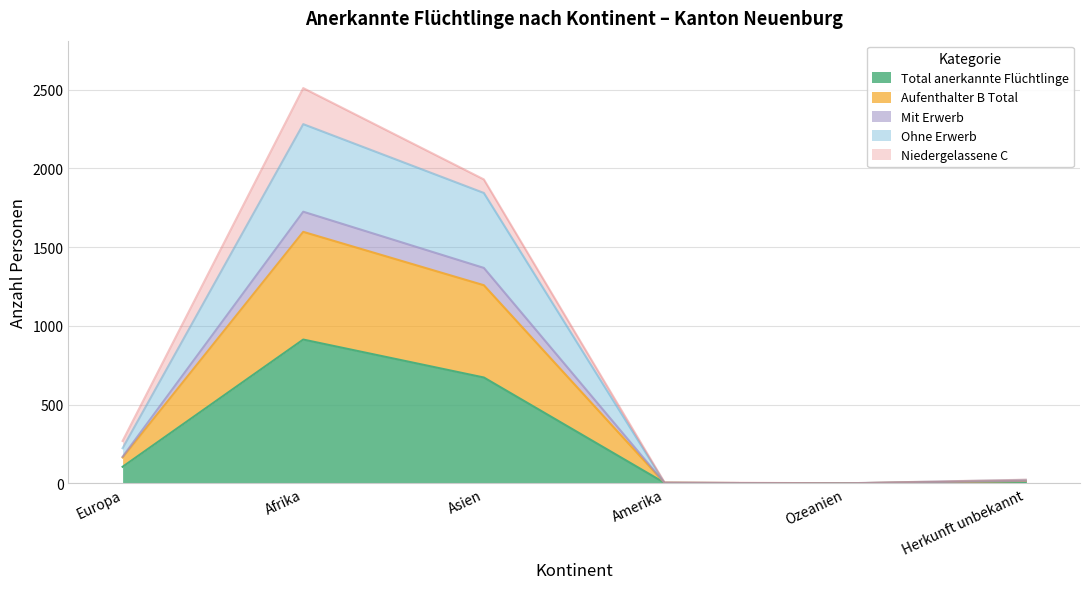

What is the label of the 5th point from the right?

Afrika